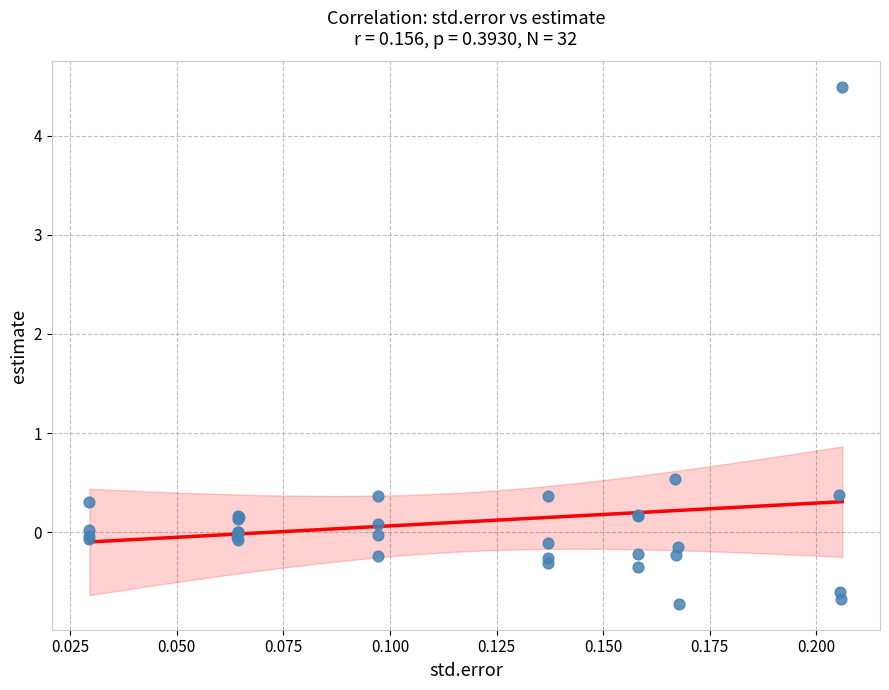

What Y value in the scatter plot is closest to 1?

0.5